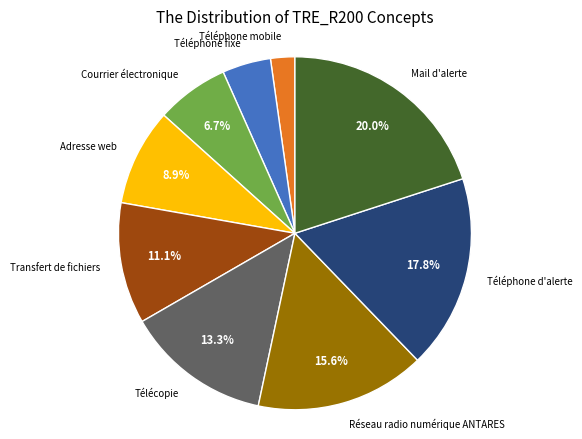

Does any single category account for the majority?

No